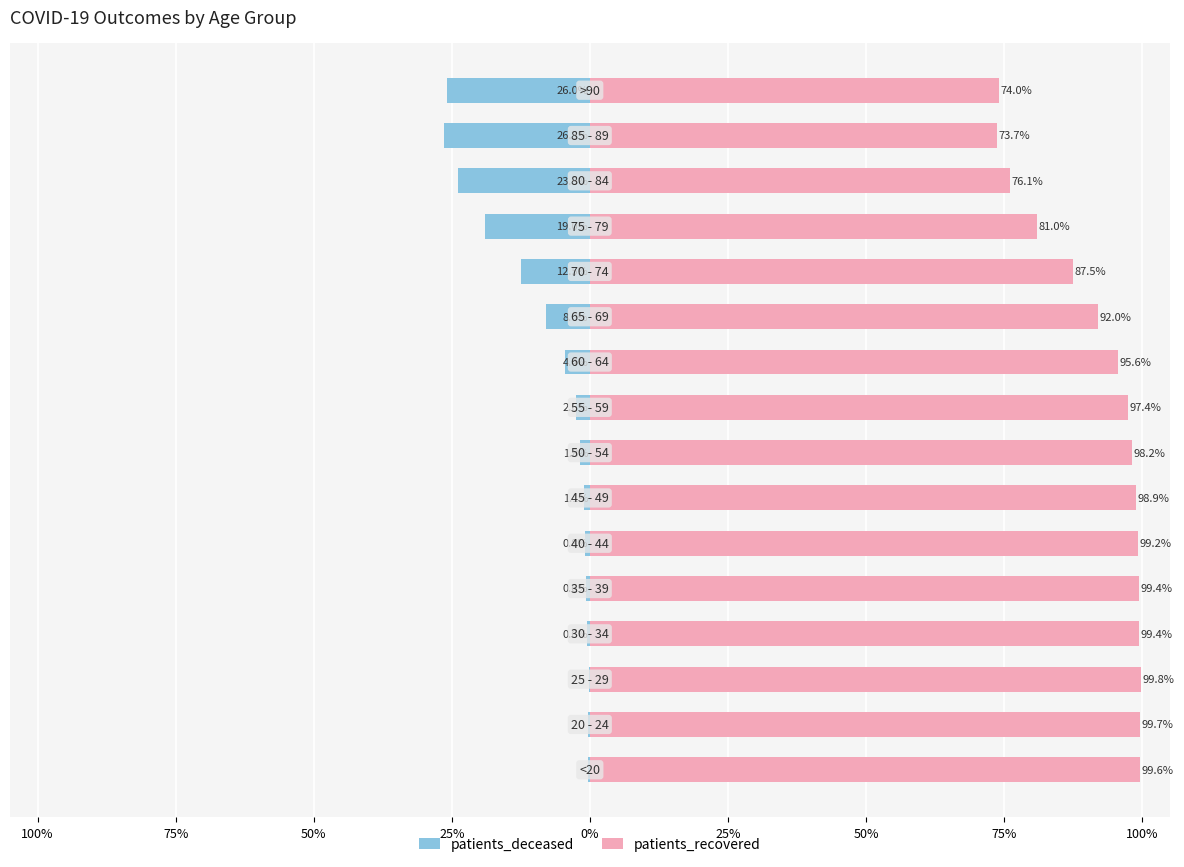

Rank the series at 25% from highest to lowest value.

patients_recovered, patients_deceased